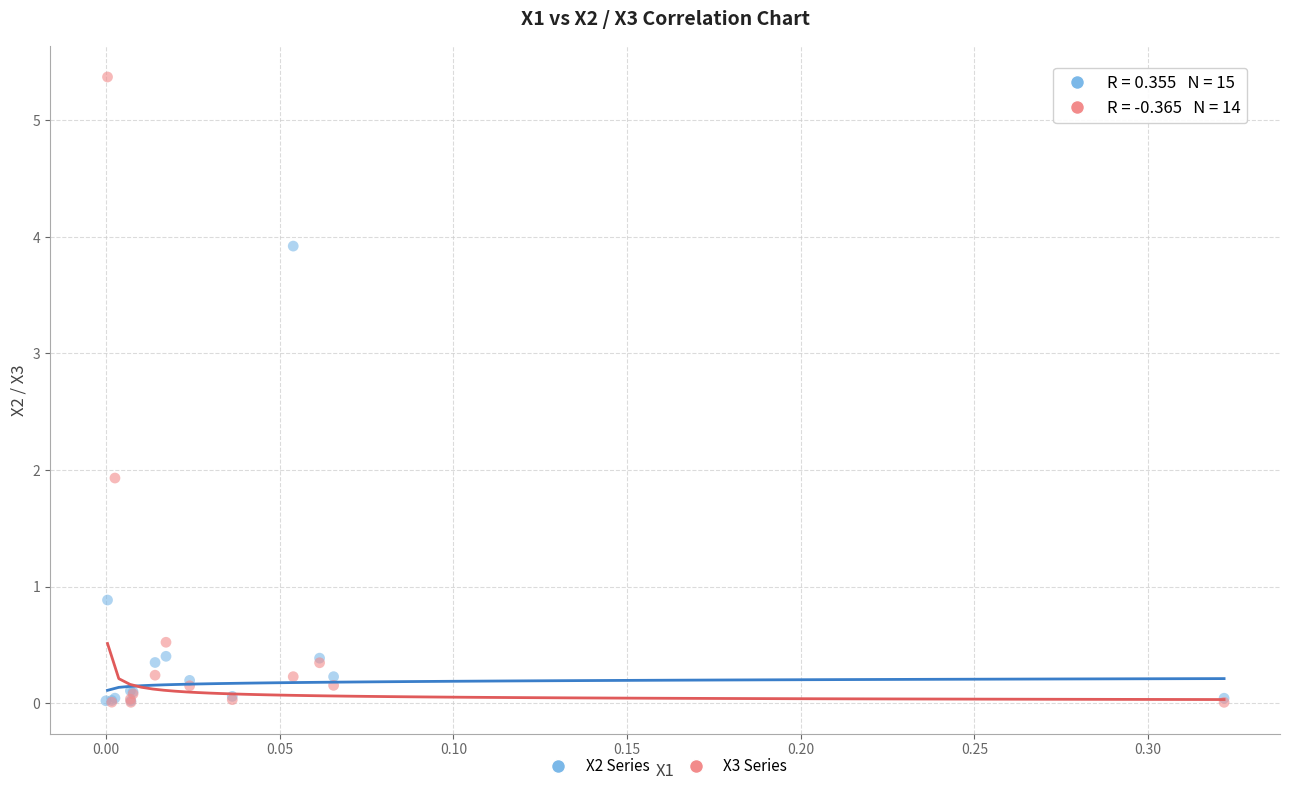

Which series has the largest Y range (max minus min)?

X3 Series